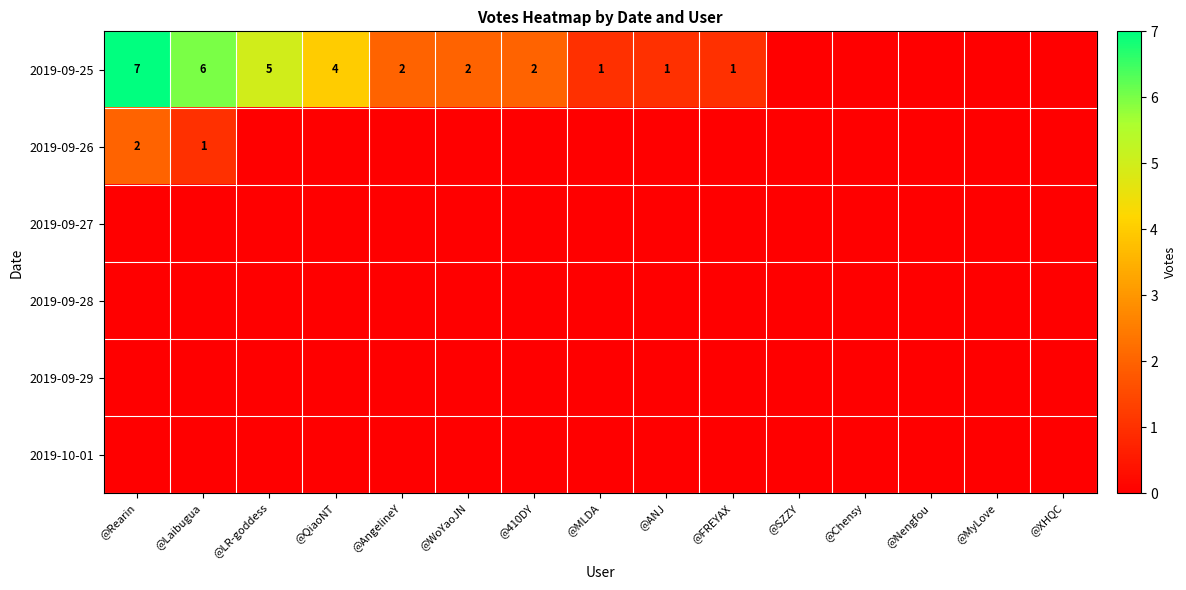

The value of 2019-09-26 at @Rearin is 2. True or false?

True